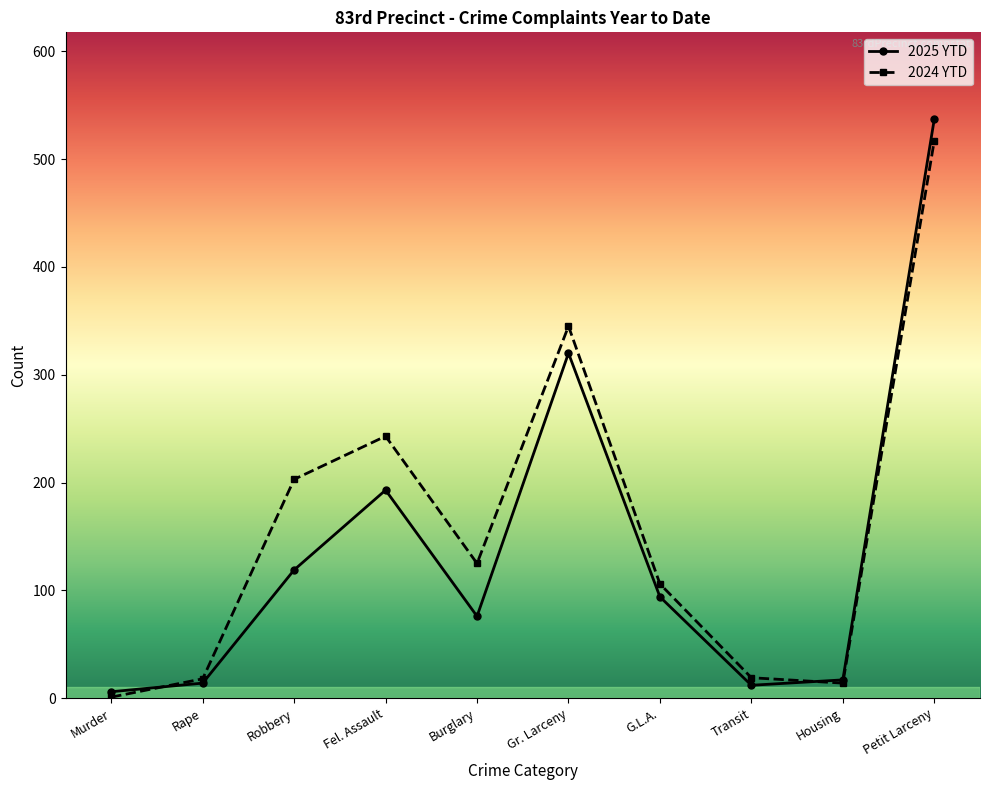

Rank the series by their average value, from highest to lowest.

2024 YTD, 2025 YTD